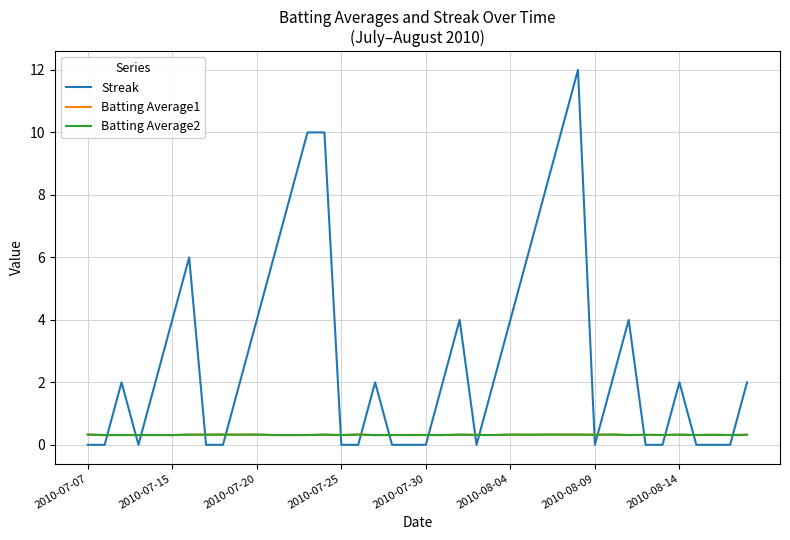

Which series has the largest total across all categories?

Streak